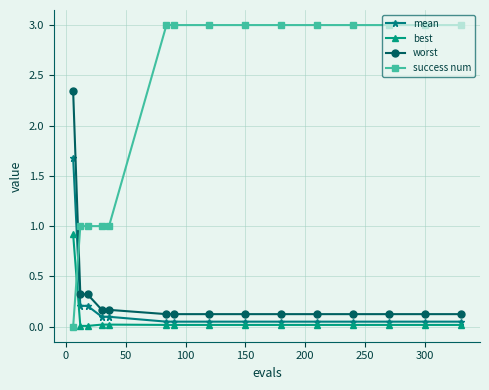

What is the value of the success num point at the 3rd from the left?

1.0